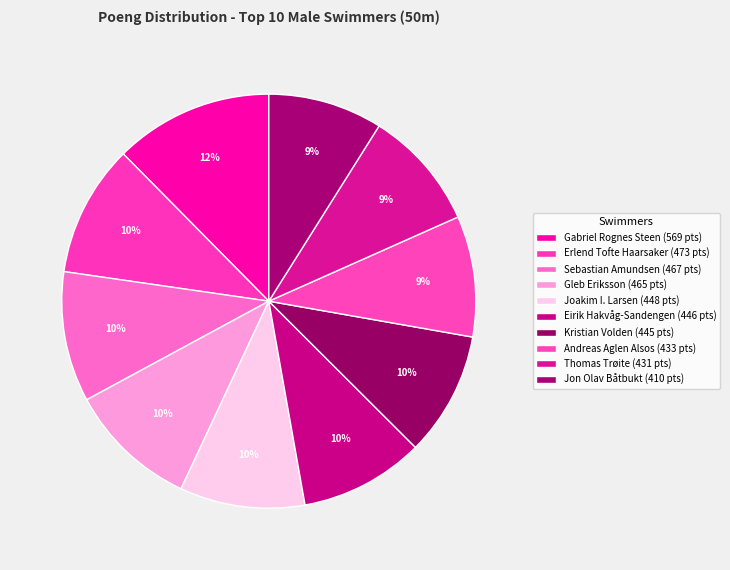

Rank the categories by value from lowest to highest.

Jon Olav Båtbukt, Thomas Trøite, Andreas Aglen Alsos, Kristian Volden, Eirik Hakvåg-Sandengen, Joakim I. Larsen, Gleb Eriksson, Sebastian Amundsen, Erlend Tofte Haarsaker, Gabriel Rognes Steen